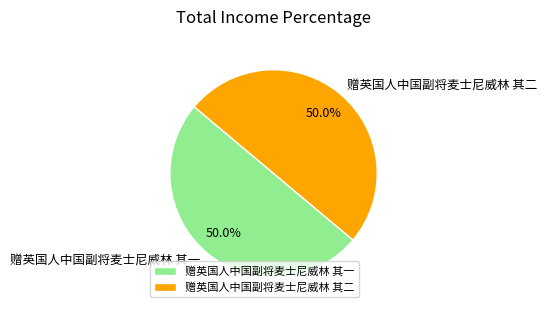

Approximately how many times larger is the value at 赠英国人中国副将麦士尼威林 其二 compared to 赠英国人中国副将麦士尼威林 其一?

1.0